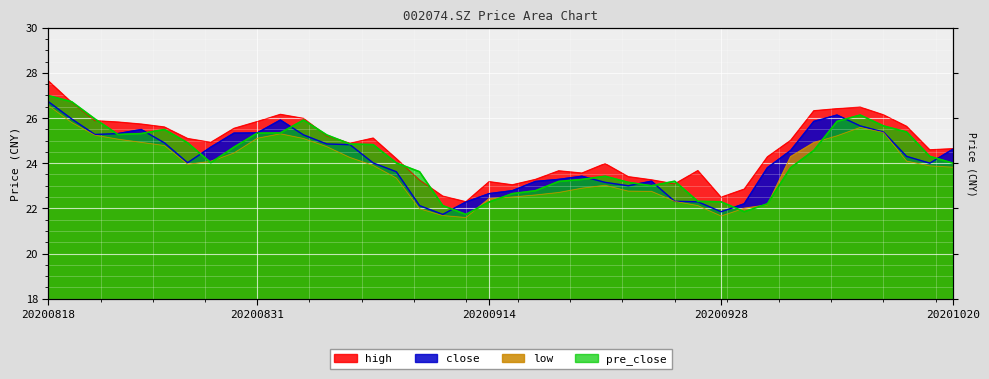

How many series are shown in this chart?

4